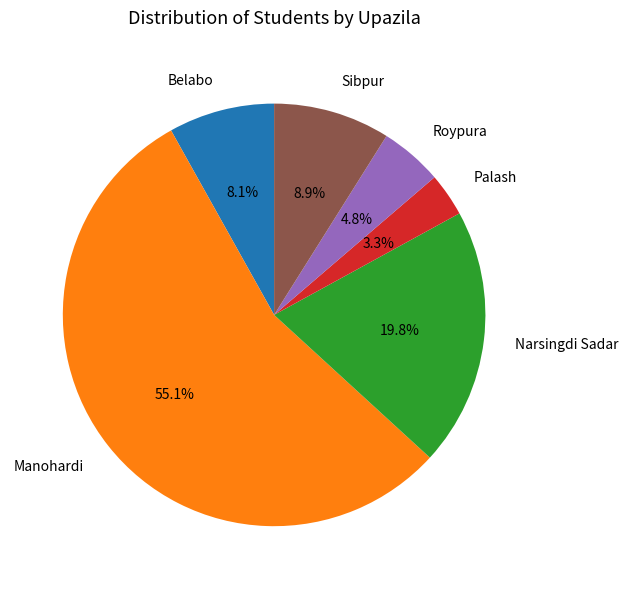

To the nearest percent, what percentage of the pie is Belabo?

8%